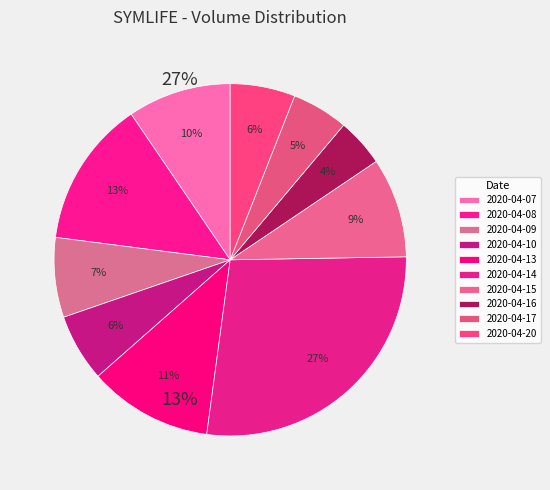

Is there any slice that represents more than half of the pie?

No